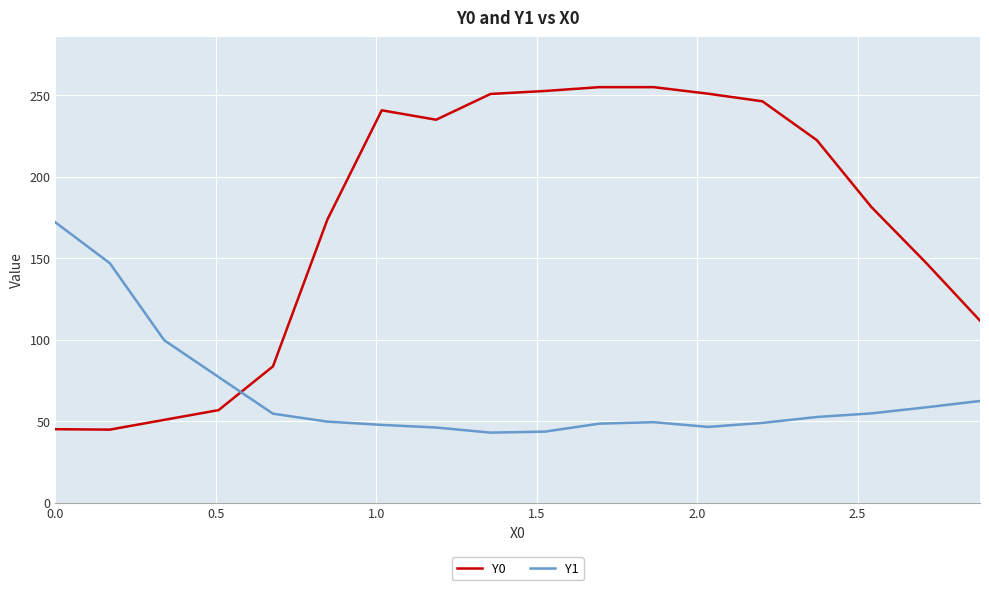

What is the lowest value of the Y1 series?

42.9